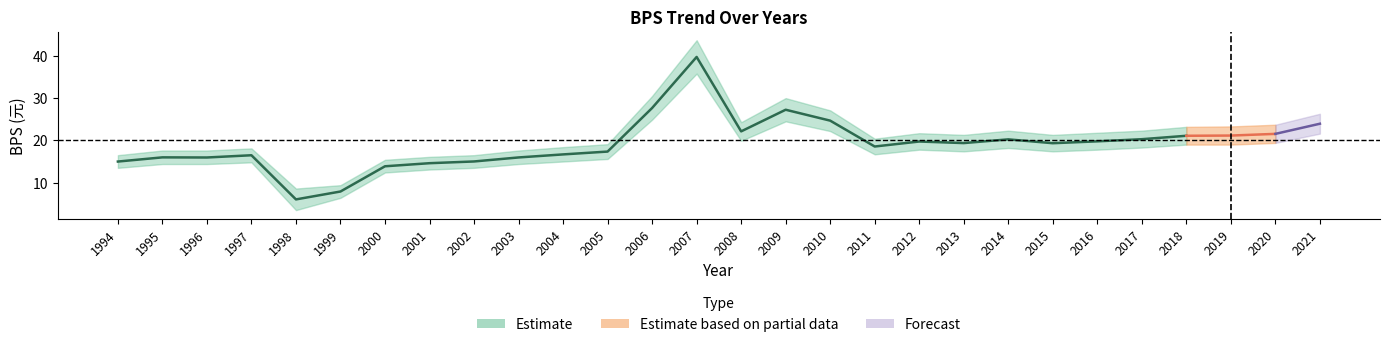

Reading left to right, list all the values displayed in this chart.

BPS: 15.0	16.0	15.9	16.5	6.0	7.9	13.9	14.6	15.0	16.0	16.7	17.4	27.7	39.7	22.1	27.2	24.7	18.6	19.7	19.4	20.2	19.3	19.8	20.3	21.1	21.1	21.5	23.9
BPS_upper: 16.5	17.6	17.6	18.1	8.6	9.4	15.4	16.1	16.5	17.6	18.4	19.1	30.5	43.7	24.3	30.0	27.1	20.4	21.7	21.3	22.3	21.3	21.8	22.3	23.2	23.3	23.7	26.3
BPS_lower: 13.5	14.4	14.4	14.8	3.5	6.4	12.4	13.1	13.5	14.4	15.0	15.6	24.9	35.8	19.9	24.5	22.2	16.7	17.8	17.4	18.2	17.4	17.8	18.3	19.0	19.0	19.4	21.6